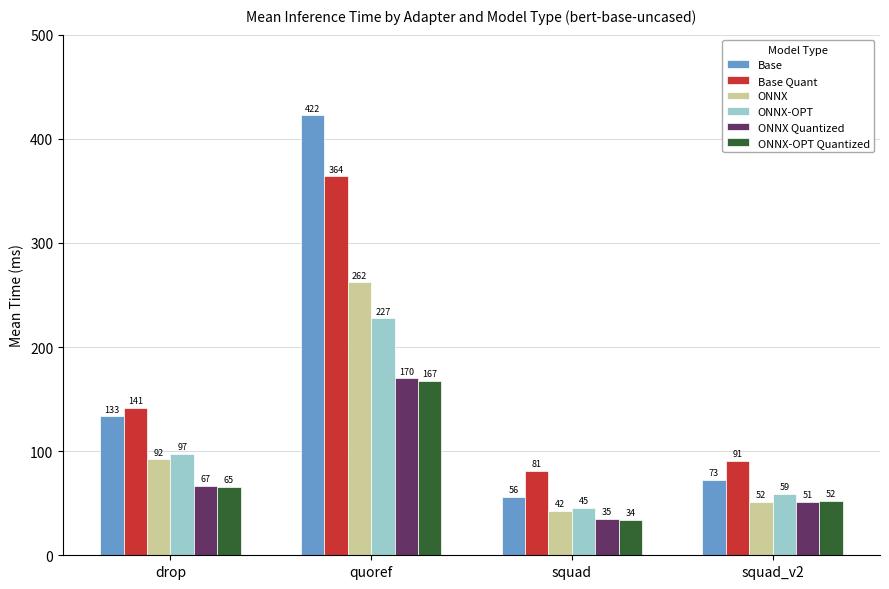

What is the value of the ONNX-OPT bar at the 2nd from the left?

227.4